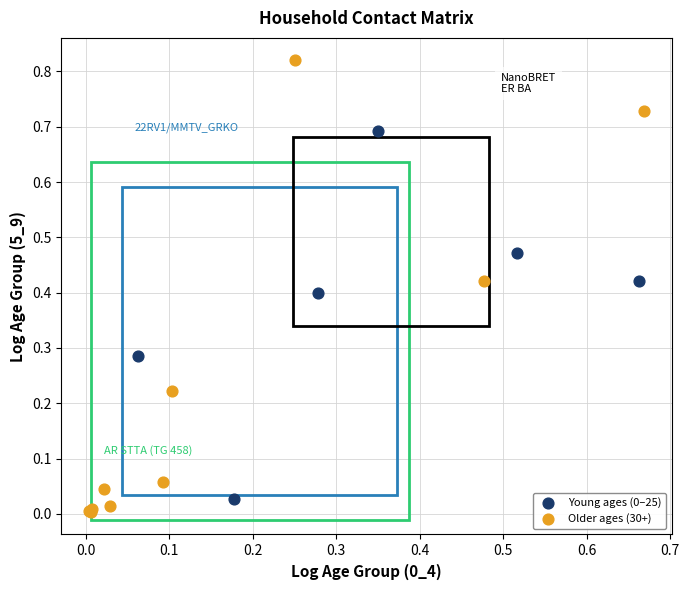

Which series has the widest spread of Y values?

Older ages (30+)